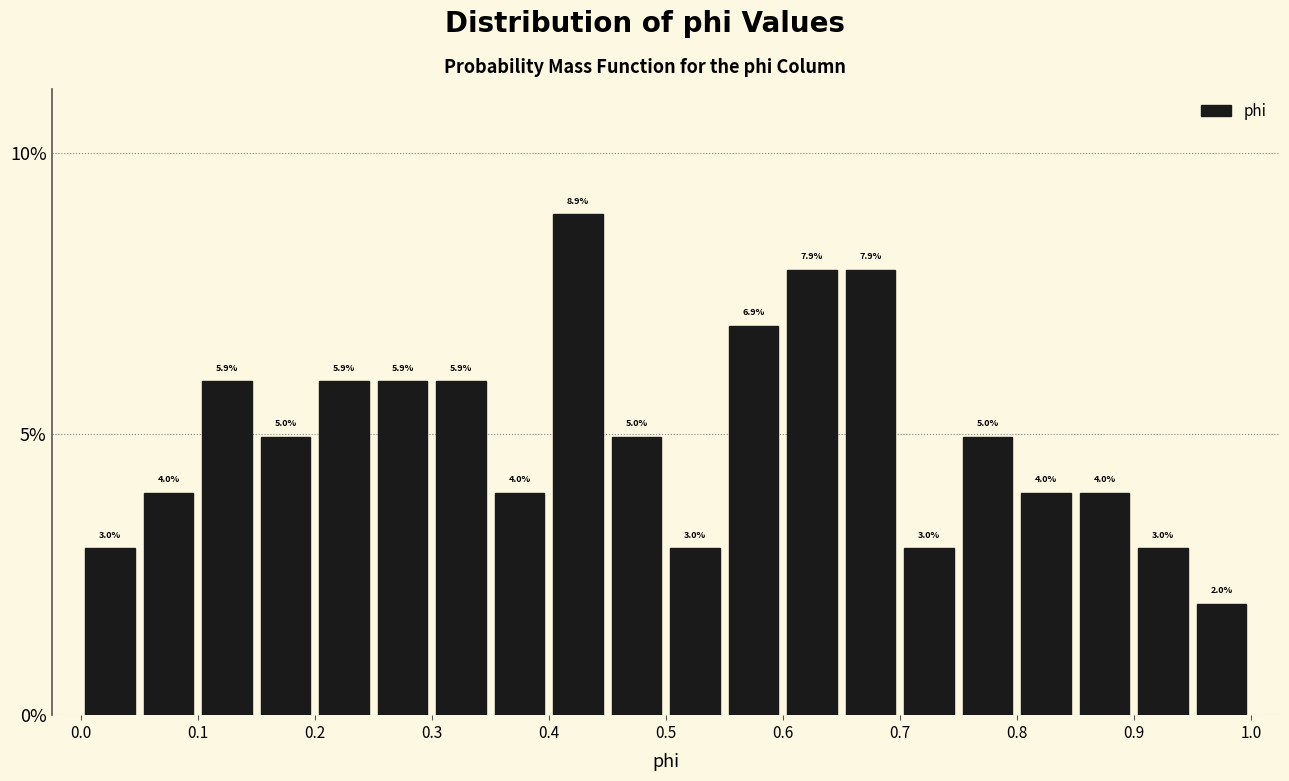

How tall is the bar that spans 0.40 to 0.45 on the x-axis?

8.9